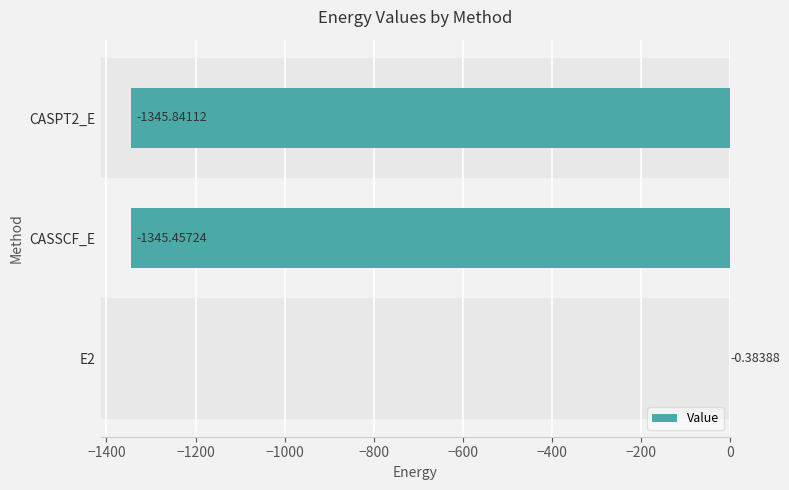

Where is the data nearest to the value -673?

CASSCF_E